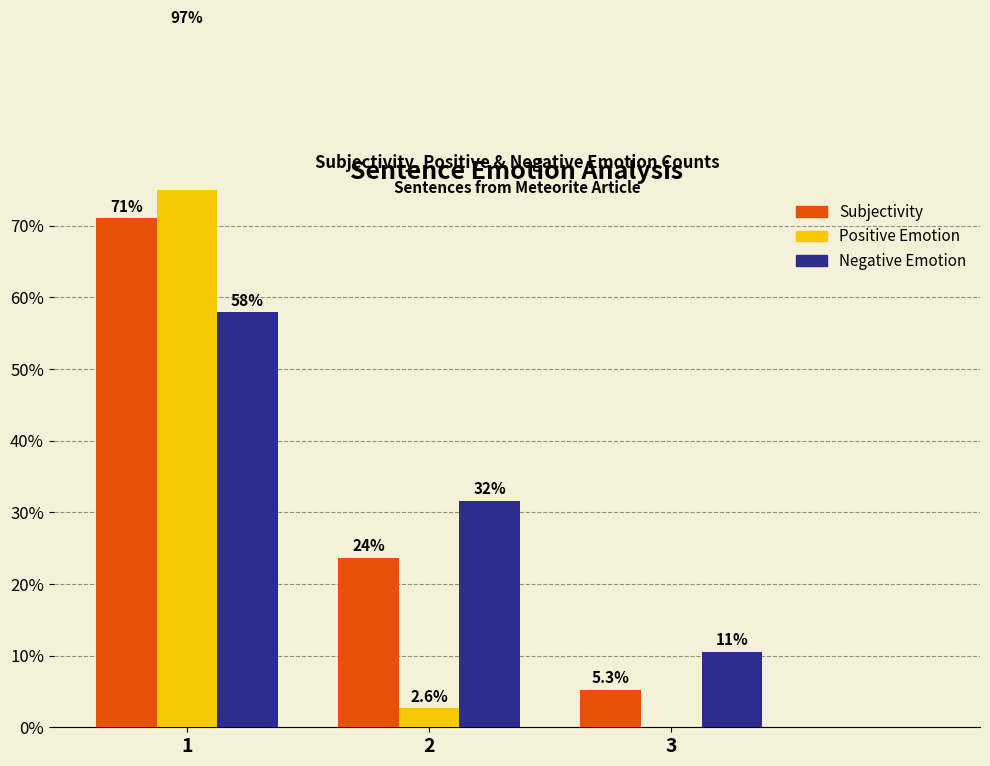

What is the value of the Negative Emotion bar at the 1st from the left?

57.9